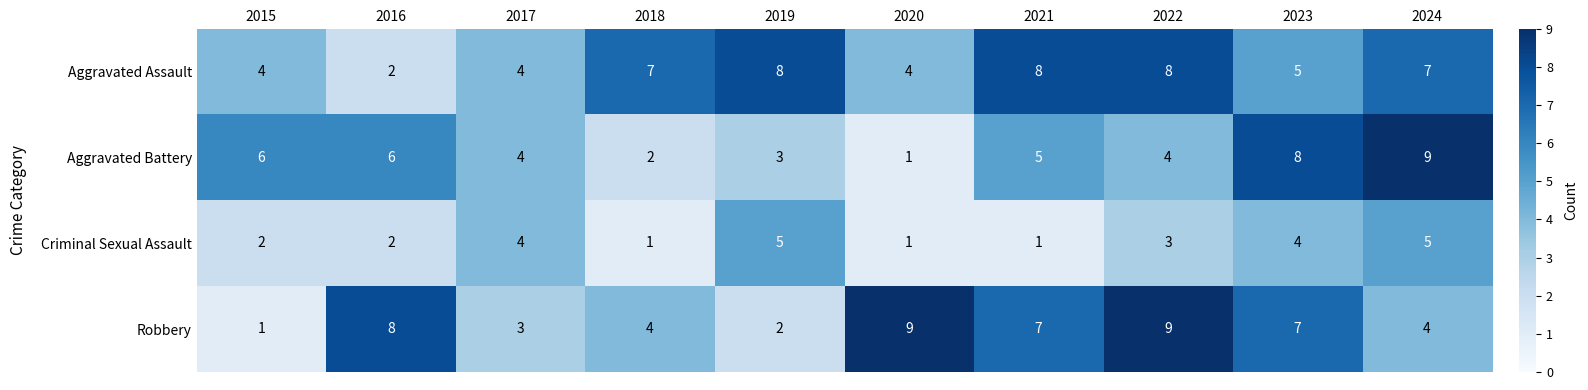

What is the total value across all series at 2023?

24